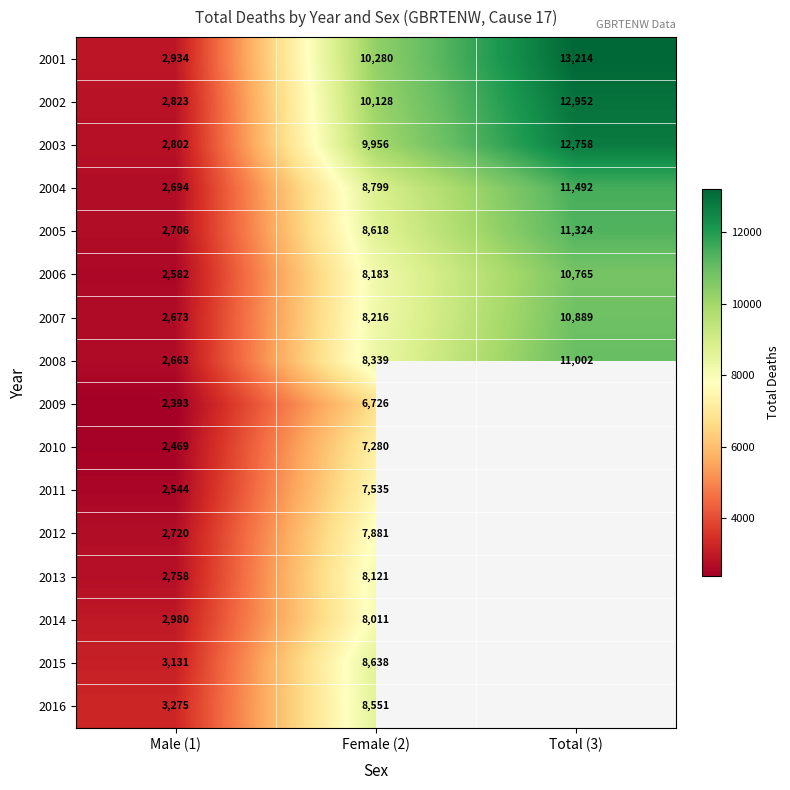

Where is 2002 nearest to the value 7887?

Female (2)